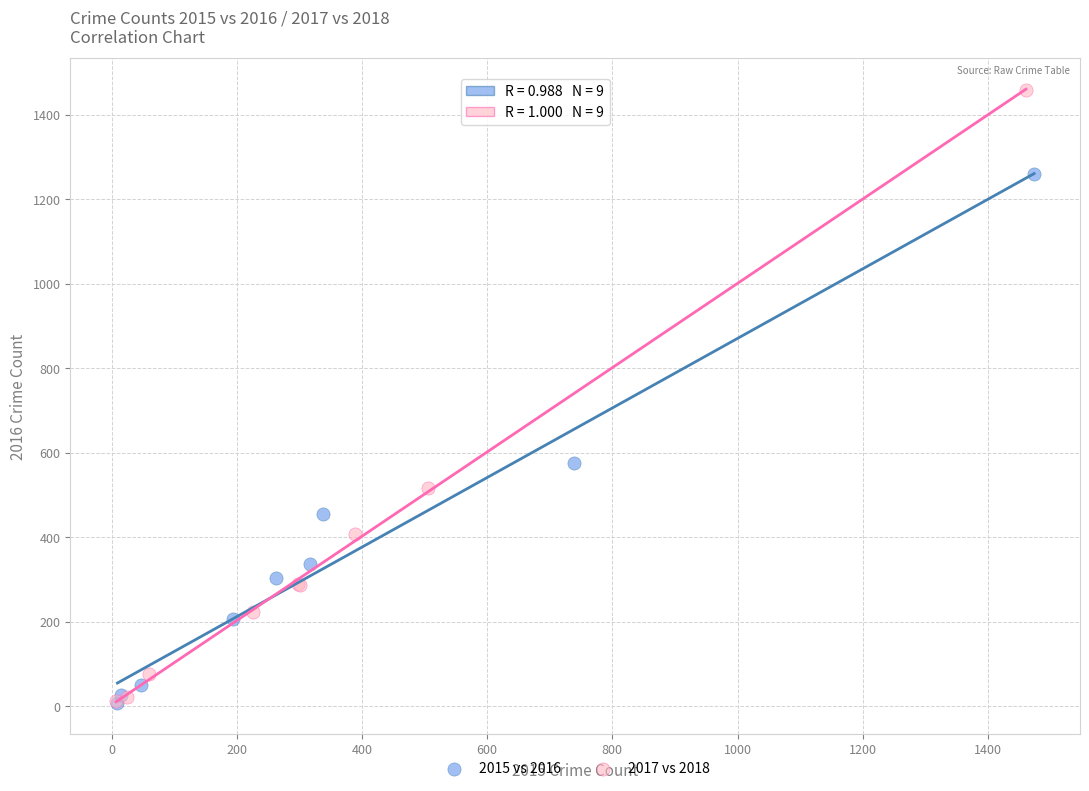

Which series reaches the maximum Y coordinate?

2017 vs 2018